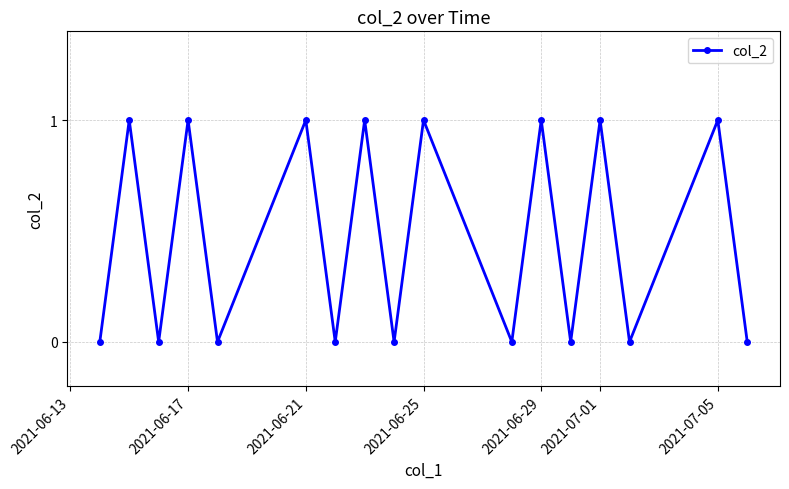

Reading right to left, list all the values displayed in this chart.

0	1	0	1	0	1	0	1	0	1	0	1	0	1	0	1	0